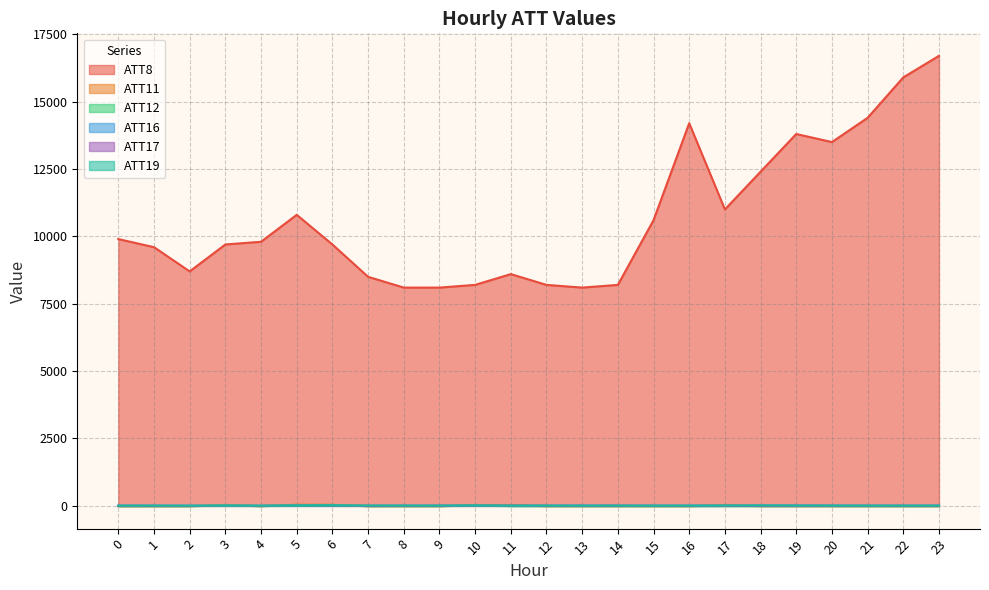

At which category is the sum across all series the highest?

23